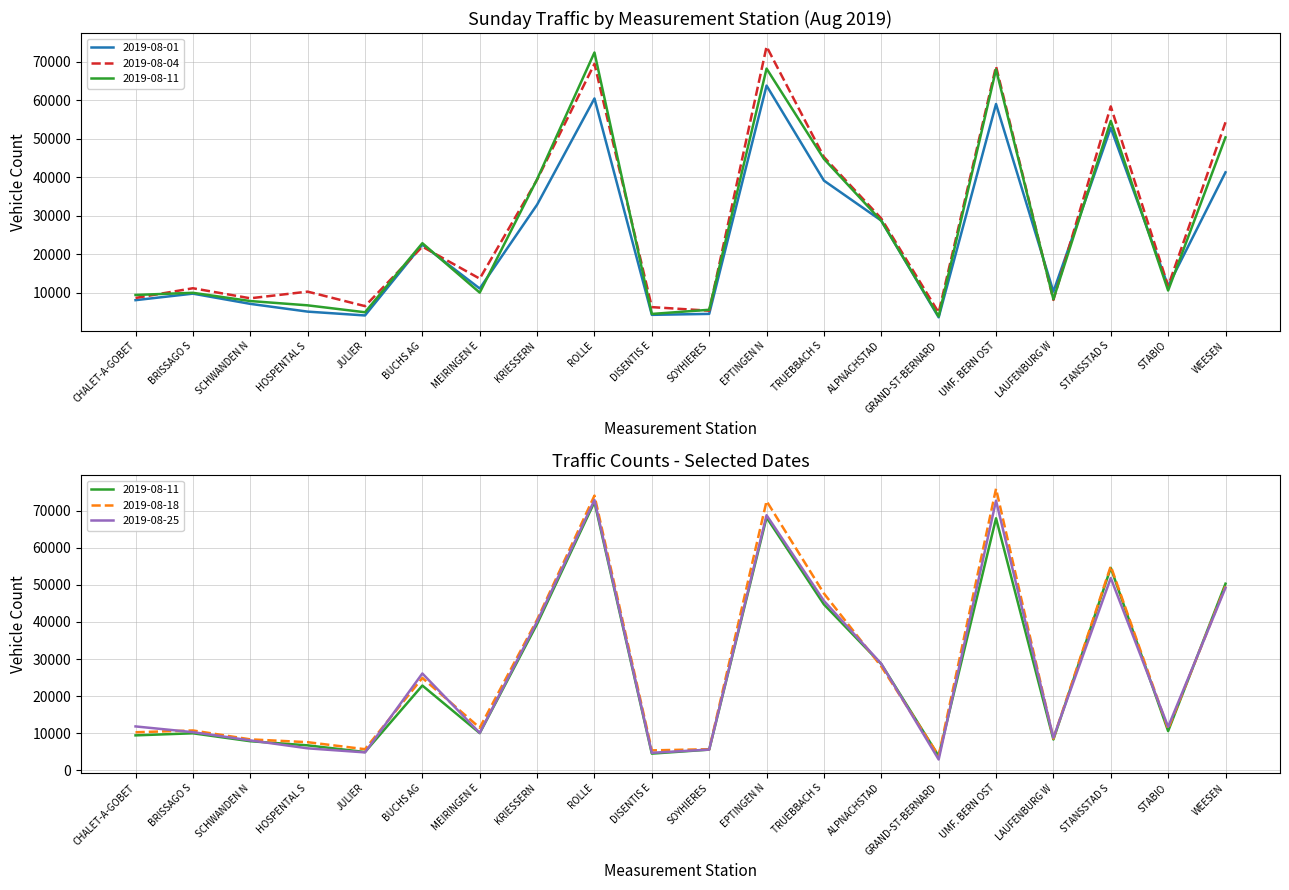

At which label does 2019-08-25 first exceed 11805?

BUCHS AG